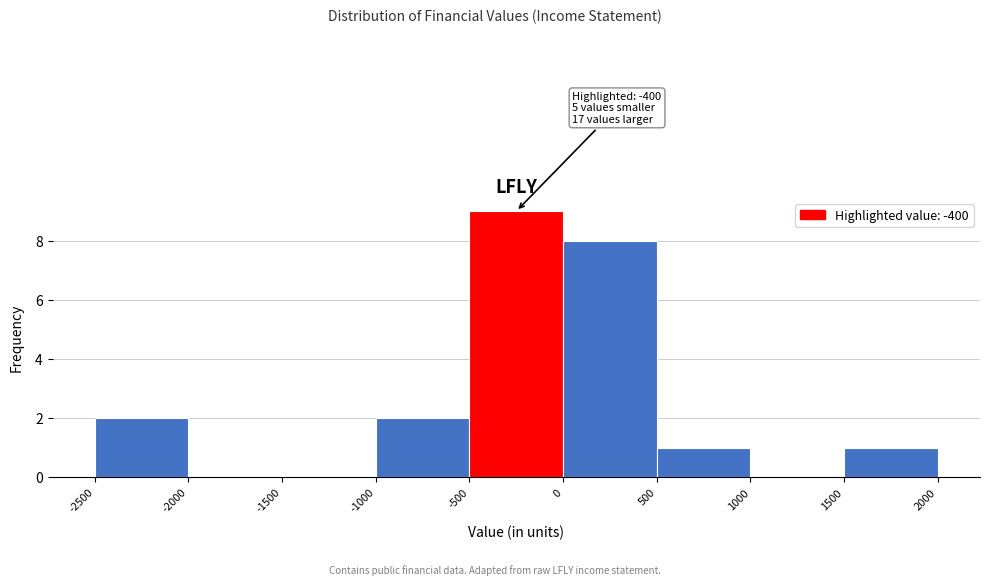

Which range on the x-axis has the tallest bar?

-500 to 0